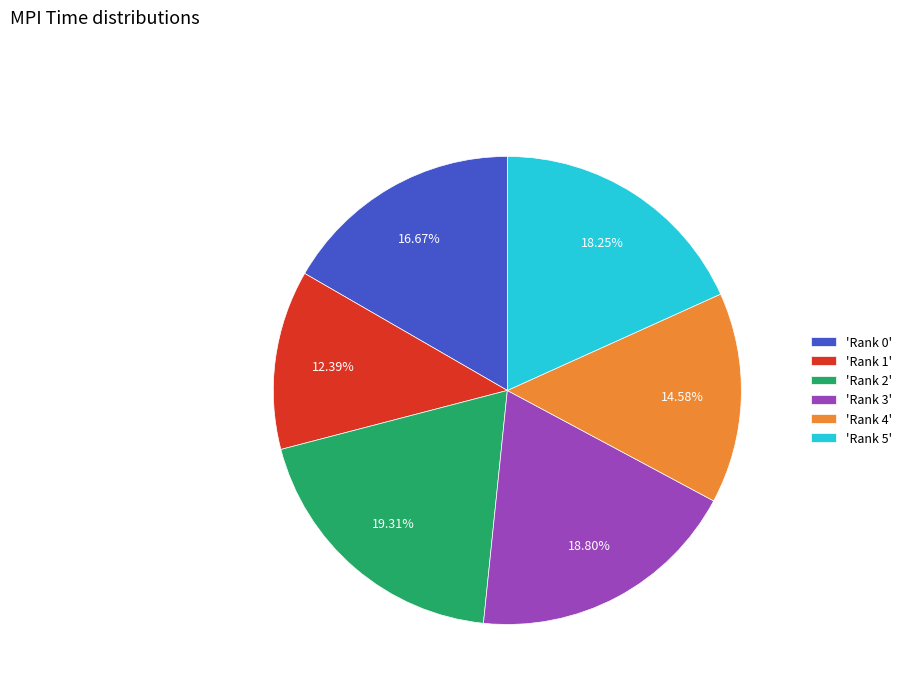

How many slices are in this pie chart?

6